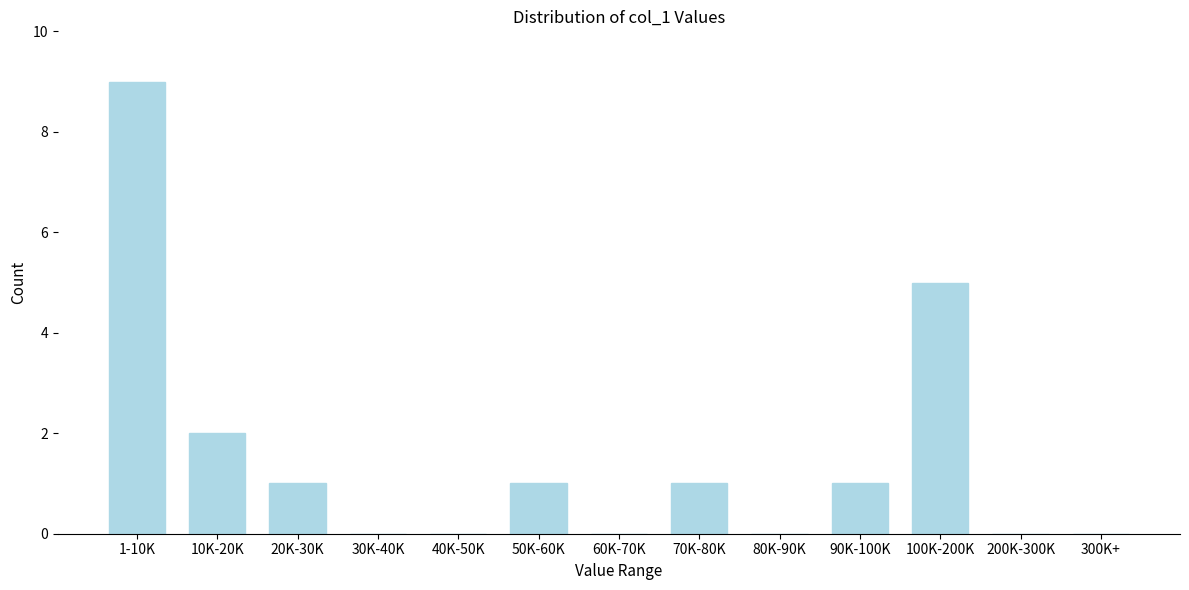

Reading right to left, transcribe all the data shown in this chart.

300K+=0	200K-300K=0	100K-200K=5	90K-100K=1	80K-90K=0	70K-80K=1	60K-70K=0	50K-60K=1	40K-50K=0	30K-40K=0	20K-30K=1	10K-20K=2	1-10K=9